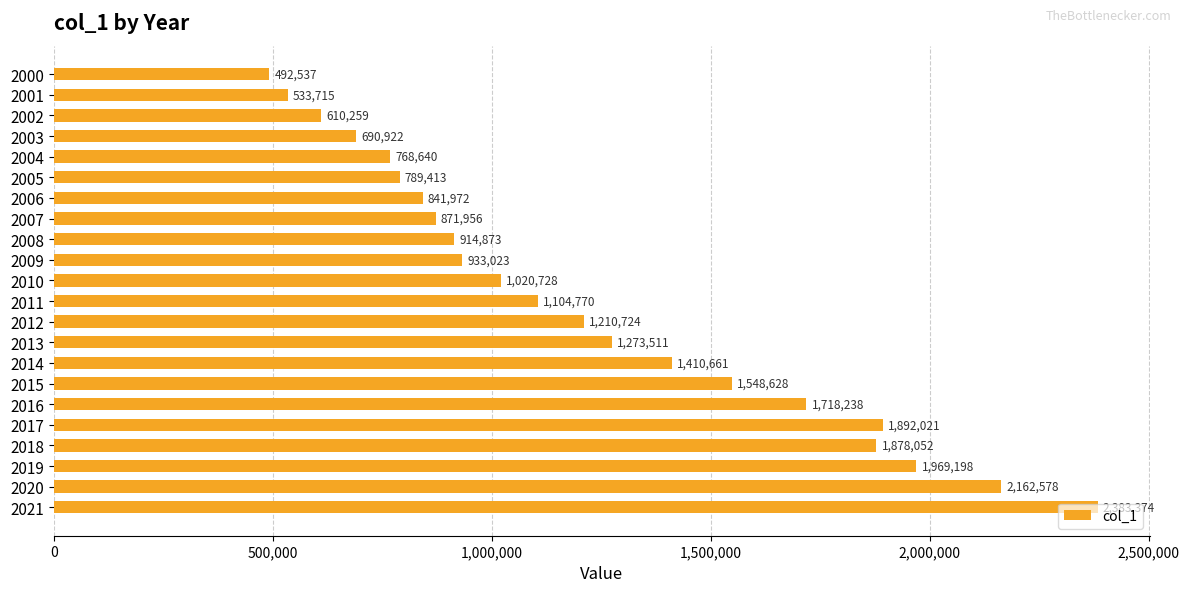

What is the difference between the maximum and minimum values?

1890837